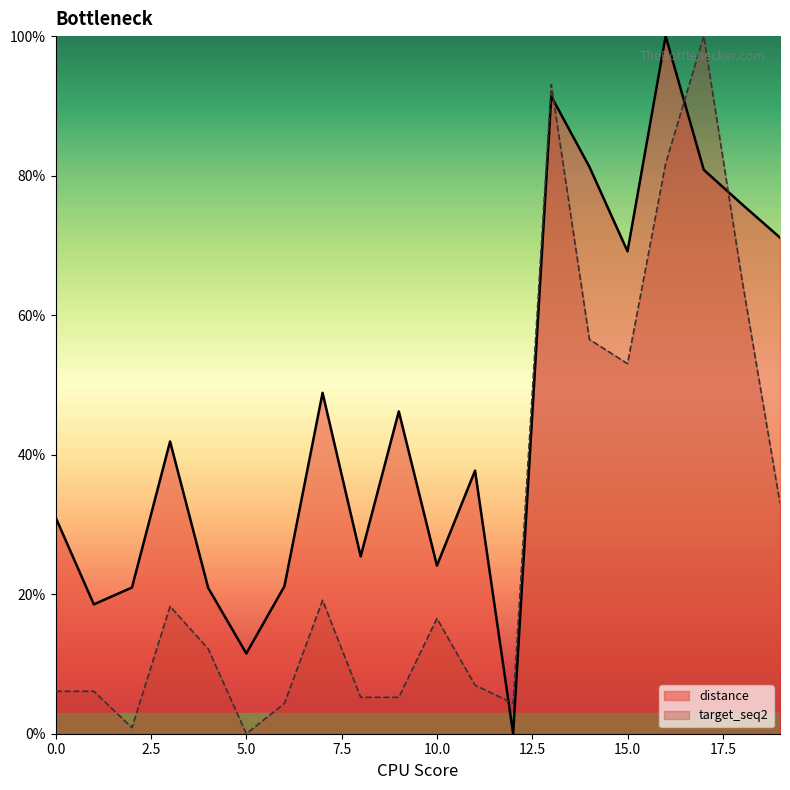

Reading right to left, what are all the values shown in this chart?

distance: 19=71.1	18=75.9	17=80.8	16=100.0	15=69.1	14=81.3	13=91.4	12=0.0	11=37.7	10=24.1	9=46.2	8=25.4	7=48.9	6=21.1	5=11.5	4=20.9	3=41.9	2=21.0	1=18.5	0=31.0
target_seq2: 19=33.0	18=65.2	17=100.0	16=81.7	15=53.0	14=56.5	13=93.0	12=4.3	11=7.0	10=16.5	9=5.2	8=5.2	7=19.1	6=4.3	5=0.0	4=12.2	3=18.3	2=0.9	1=6.1	0=6.1